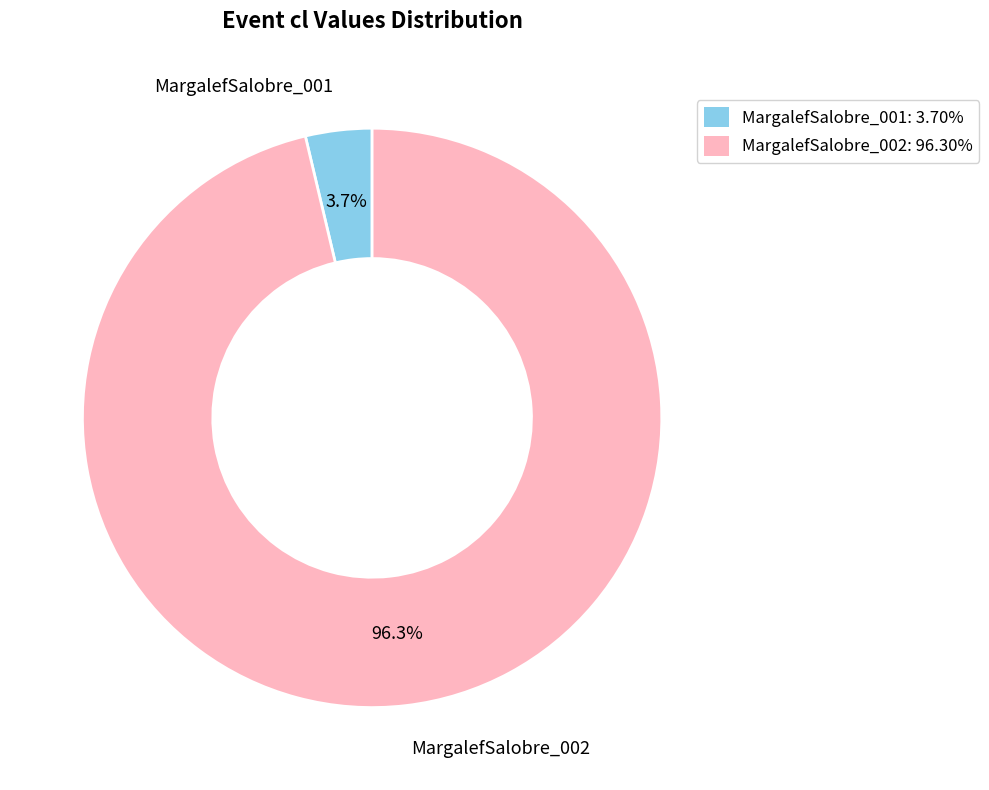

Rank the categories by value from lowest to highest.

MargalefSalobre_001, MargalefSalobre_002